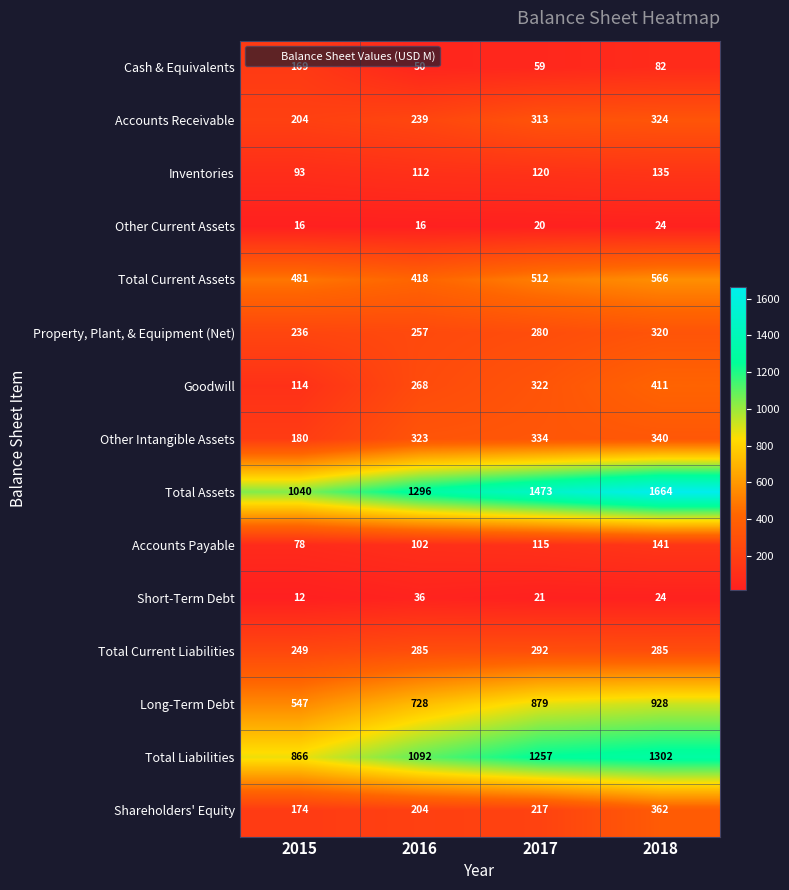

What is the minimum value shown in the chart?

12